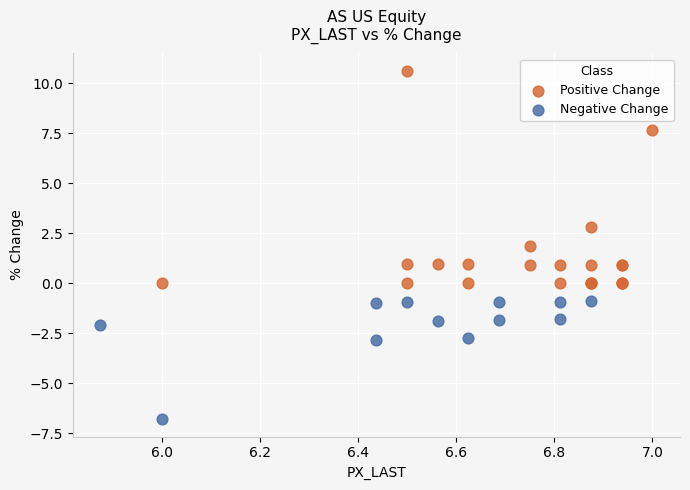

Which series has the largest Y range (max minus min)?

Positive Change